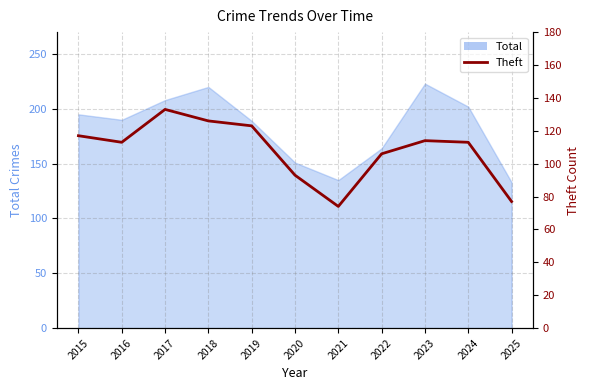

What is the average value?

108